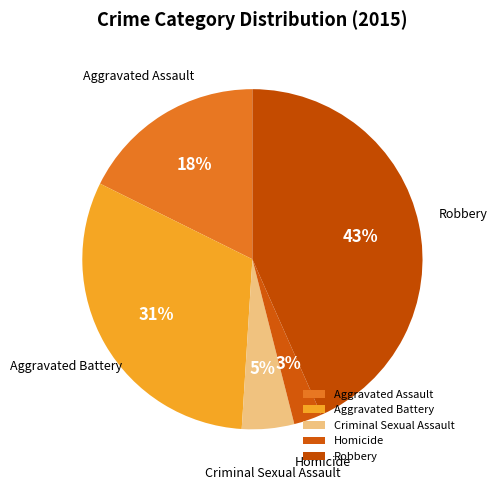

Does Criminal Sexual Assault account for over 50% of the chart?

No